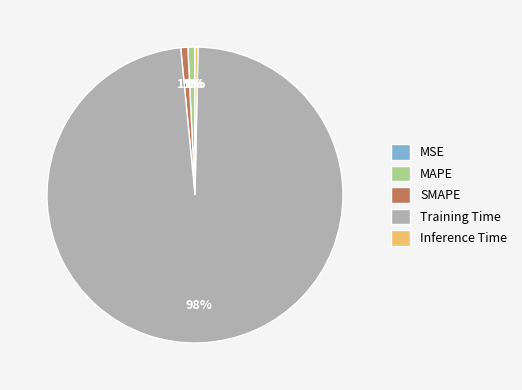

To the nearest percent, what is the difference between the largest and smallest slice percentages?

98%